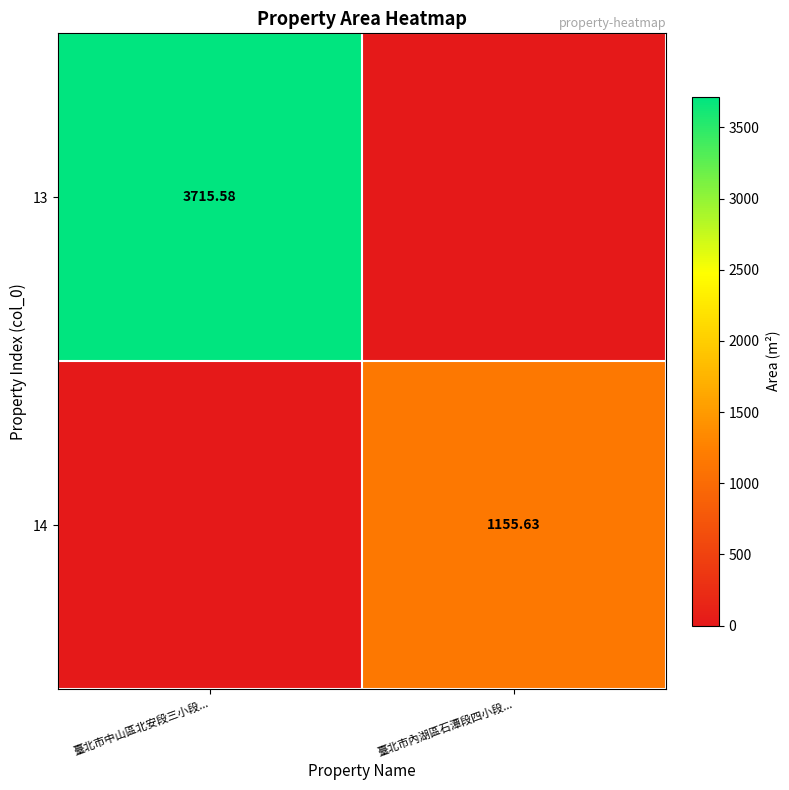

Is it true that 13 equals 3715.6 at 臺北市中山區北安段三小段...?

True